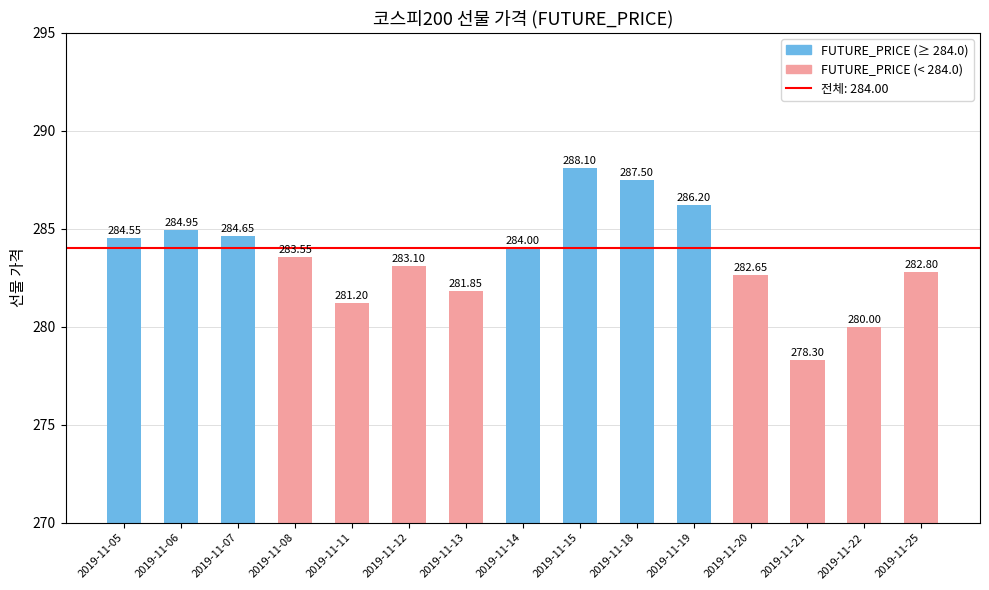

What is the average value?

283.6